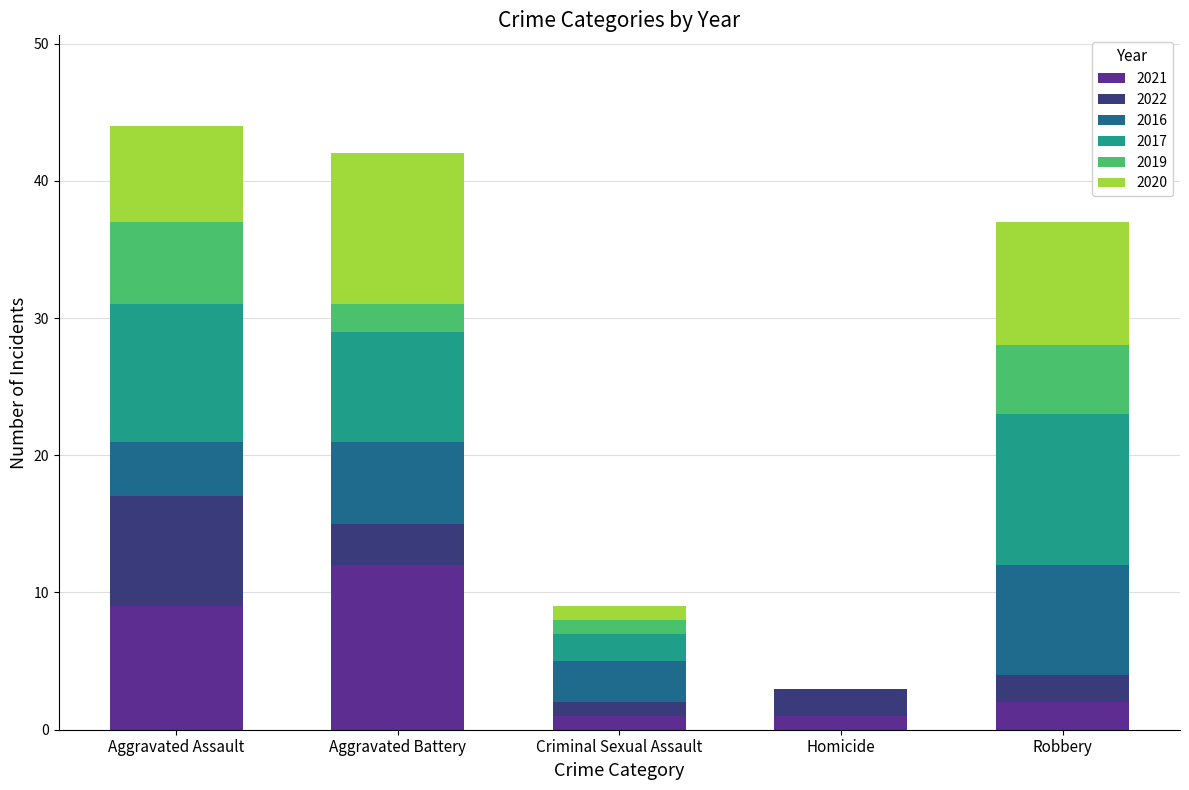

What is the total value across all series at Aggravated Battery?

42